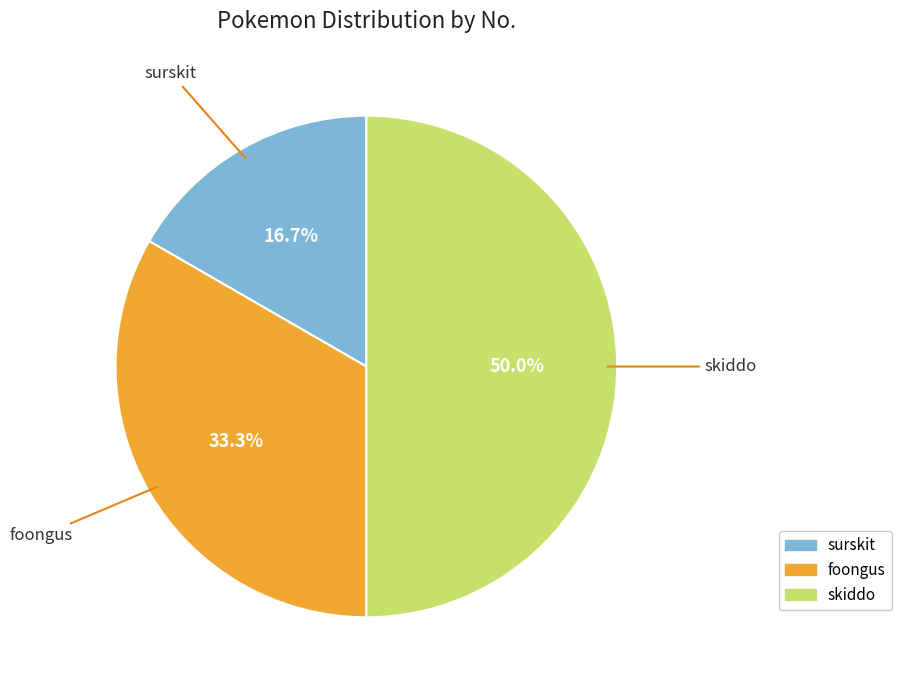

The foongus slice represents 24% of the pie. True or false?

False